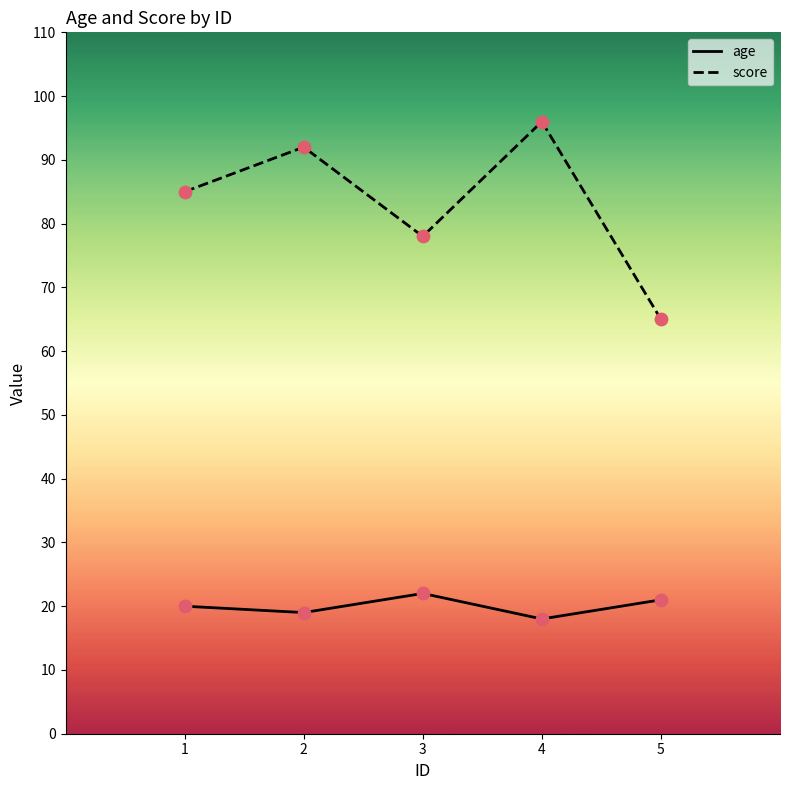

Which series changed the most between 3 and 5?

score